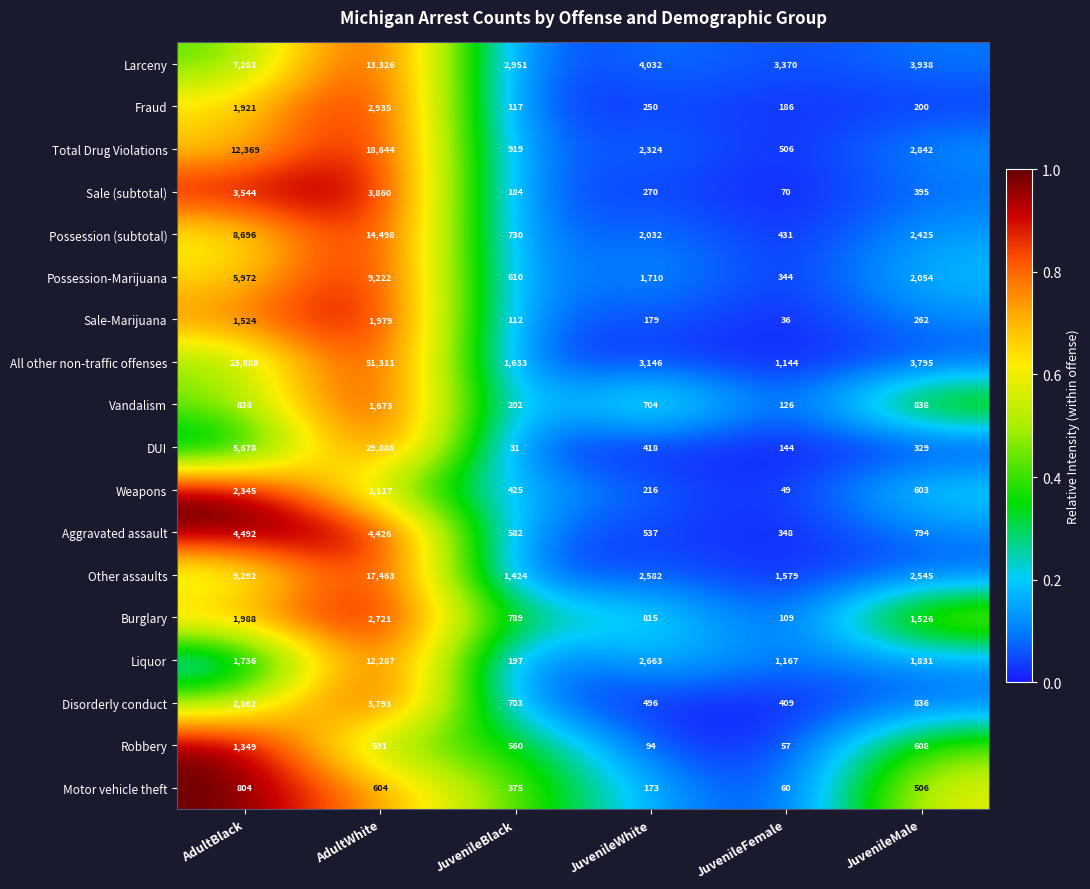

What is the total value across all series at AdultWhite?

191536